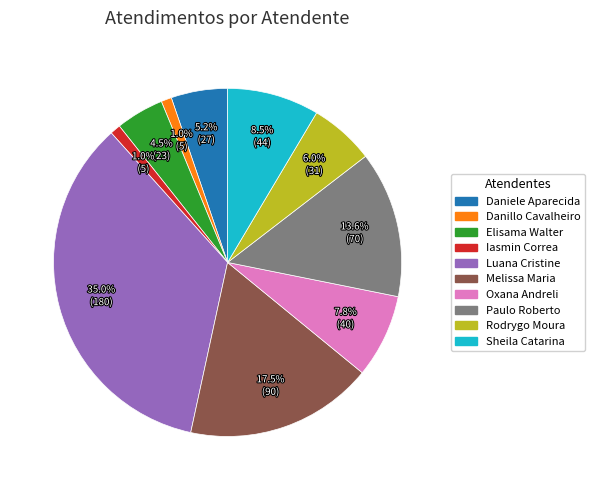

Does any single category account for the majority?

No